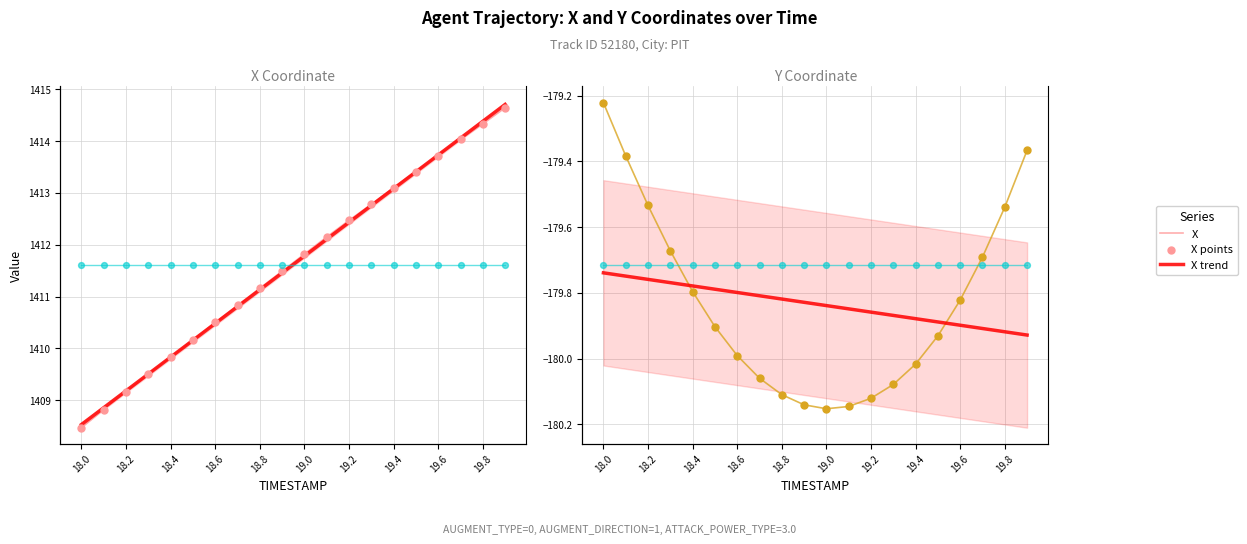

Which series contains the highest Y value?

X